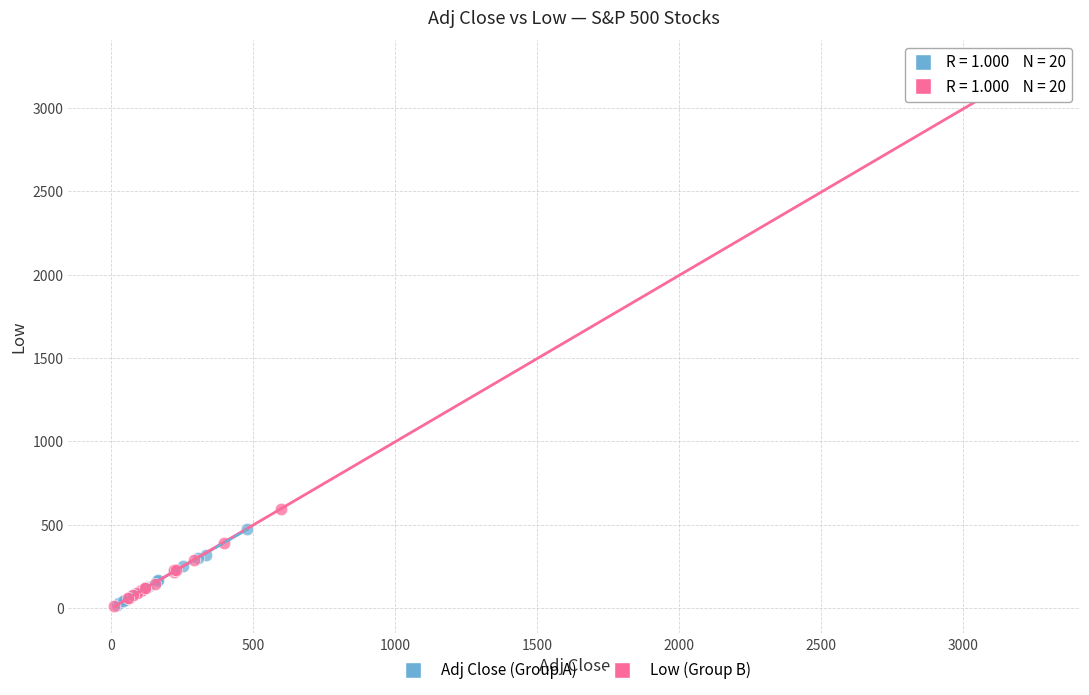

Which series contains the highest Y value?

Low (Group B)